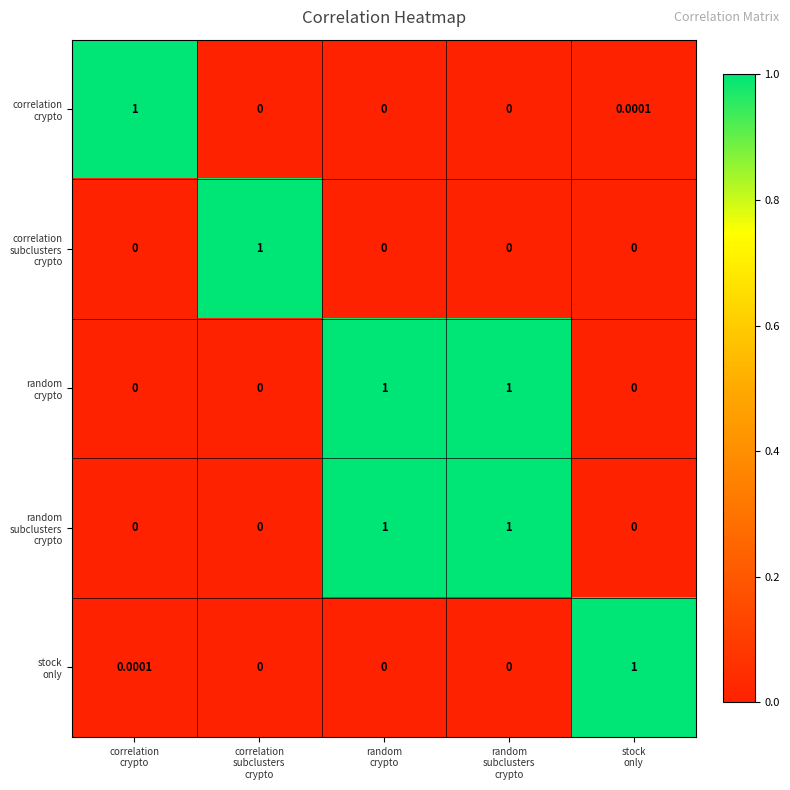

At how many categories does at least one series exceed 0?

5